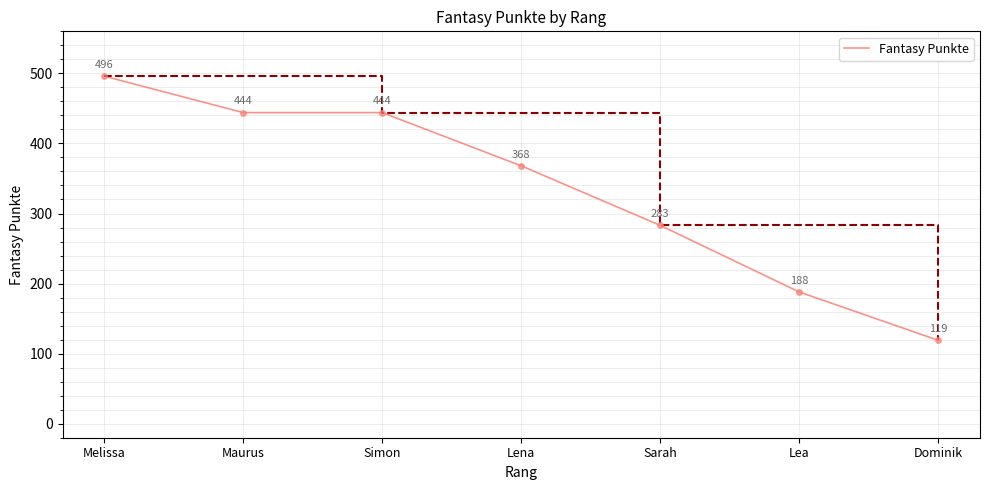

Where is the data nearest to the value 307?

Sarah